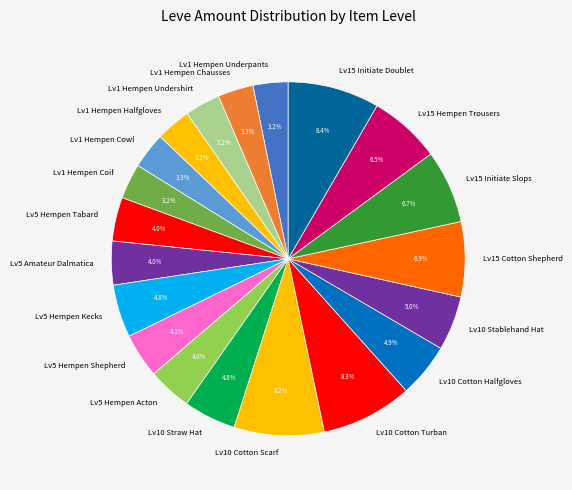

Which has a higher value, Lv1 Hempen Underpants or Lv15 Initiate Slops?

Lv15 Initiate Slops